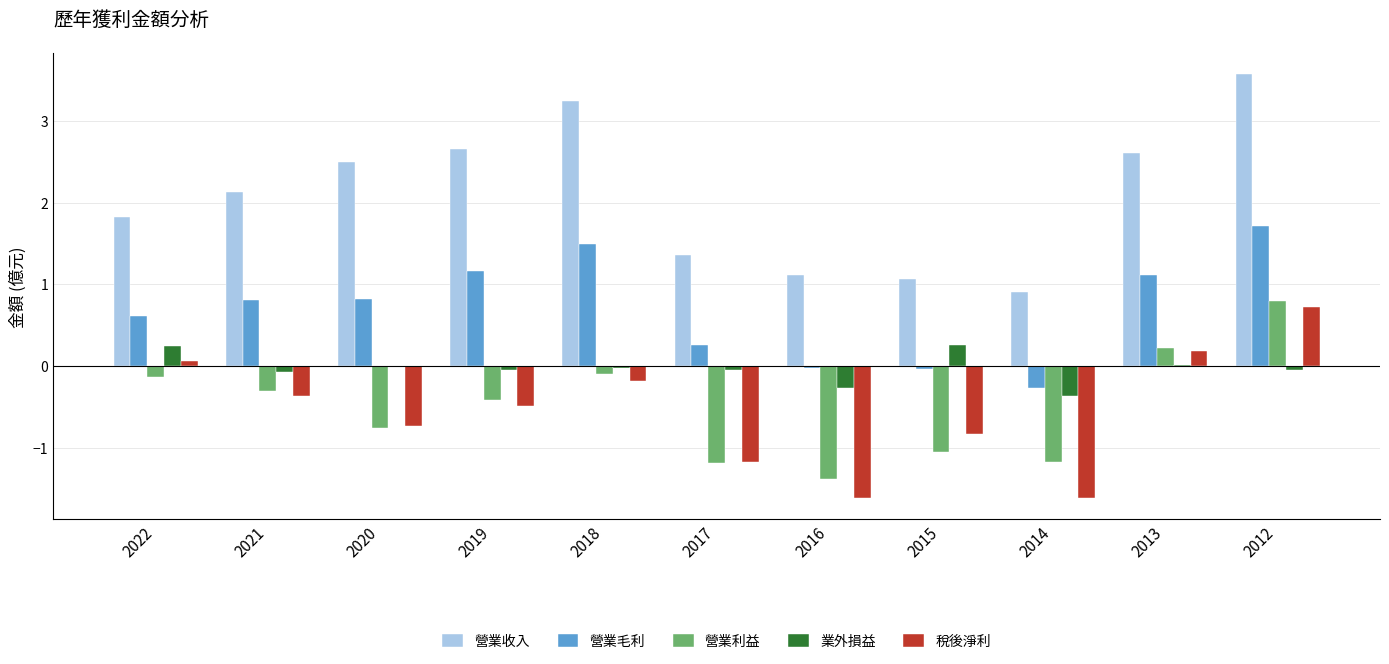

The 稅後淨利 series shows -1.2 at 2017. True or false?

True